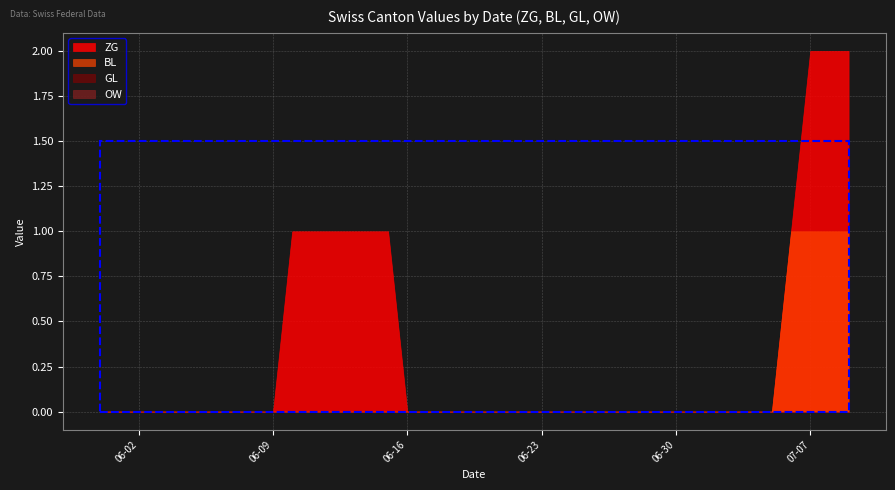

Reading right to left, transcribe all the data shown in this chart.

ZG: 2	2	2	1	0	0	0	0	0	0	0	0	0	0	0	0	0	0	0	0	0	0	0	0	1	1	1	1	1	1	0	0	0	0	0	0	0	0	0	0
BL: 1	1	1	1	0	0	0	0	0	0	0	0	0	0	0	0	0	0	0	0	0	0	0	0	0	0	0	0	0	0	0	0	0	0	0	0	0	0	0	0
GL: 0	0	0	0	0	0	0	0	0	0	0	0	0	0	0	0	0	0	0	0	0	0	0	0	0	0	0	0	0	0	0	0	0	0	0	0	0	0	0	0
OW: 0	0	0	0	0	0	0	0	0	0	0	0	0	0	0	0	0	0	0	0	0	0	0	0	0	0	0	0	0	0	0	0	0	0	0	0	0	0	0	0